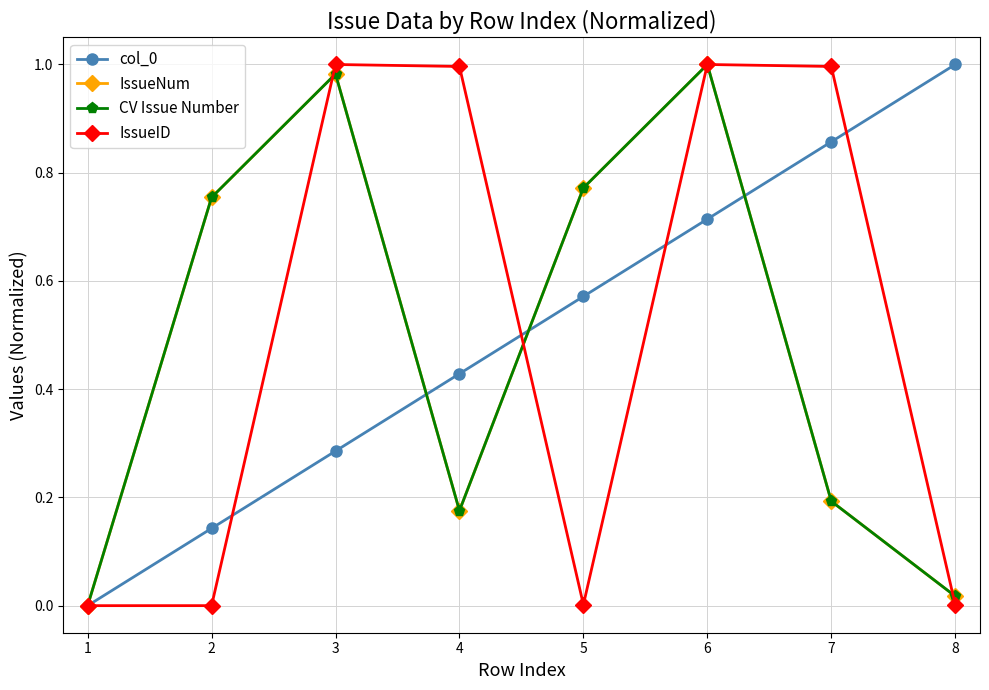

True or false: IssueNum and CV Issue Number cross at least once.

False